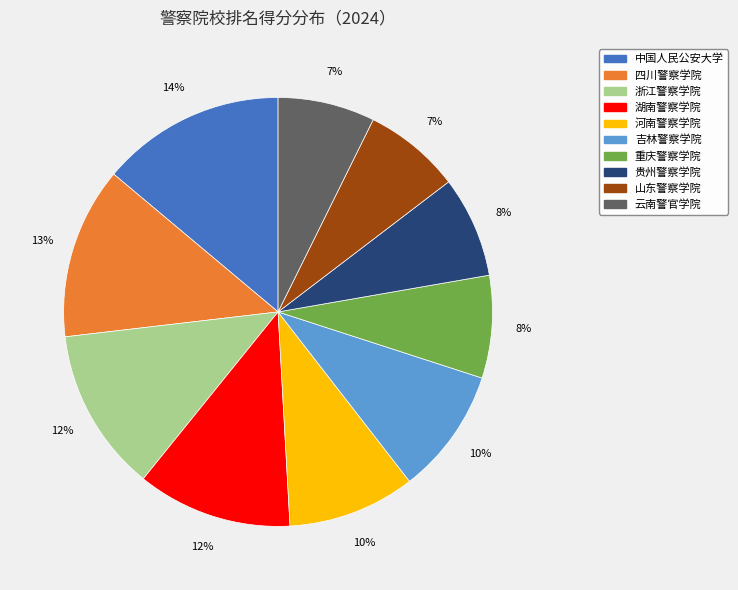

What is the largest slice in the pie chart?

中国人民公安大学